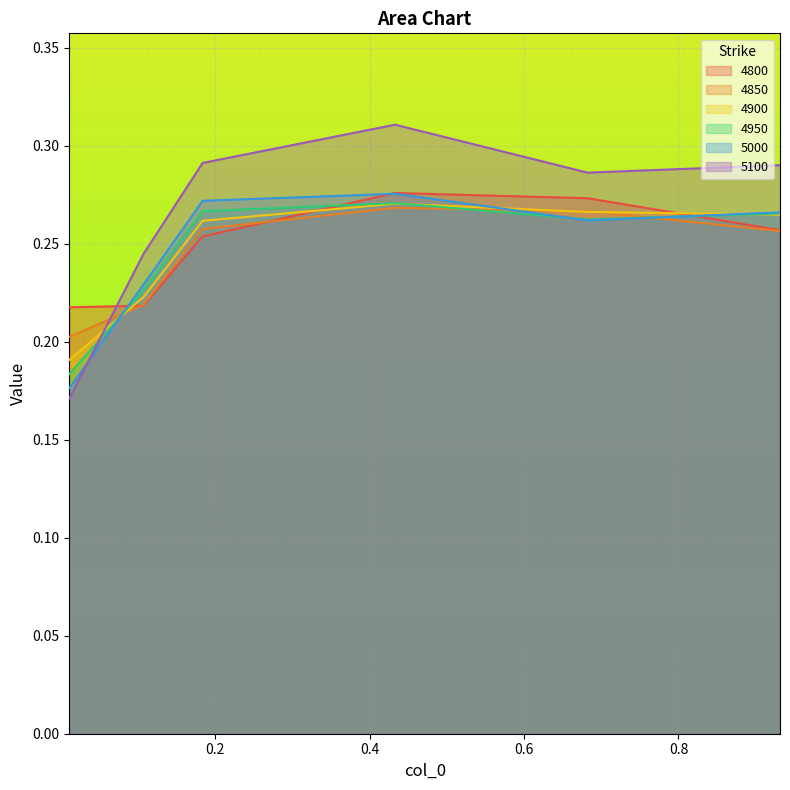

True or false: 4800 and 4850 cross at least once.

True